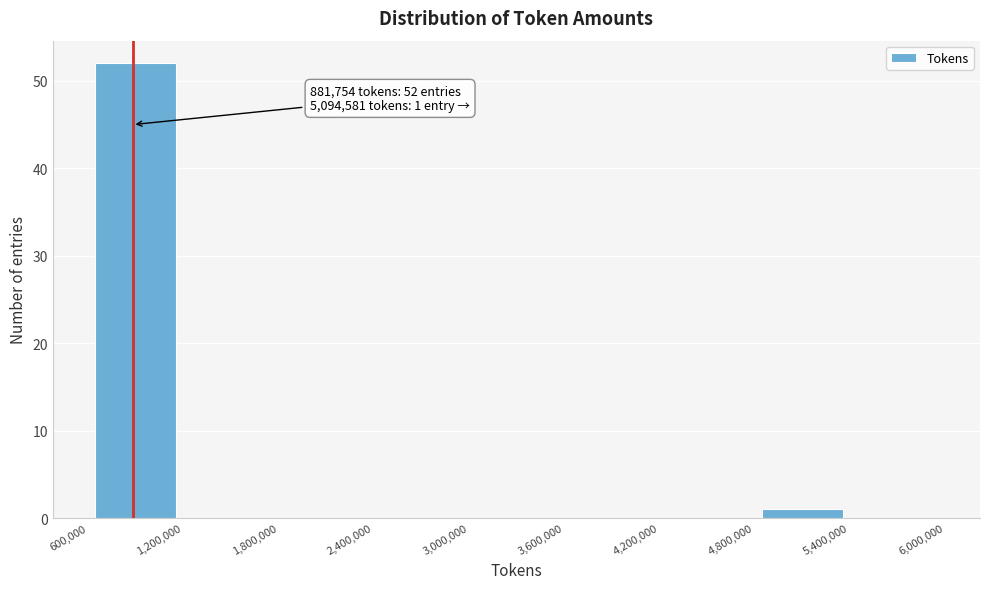

Which range on the x-axis has the tallest bar?

600,000 to 1,200,000